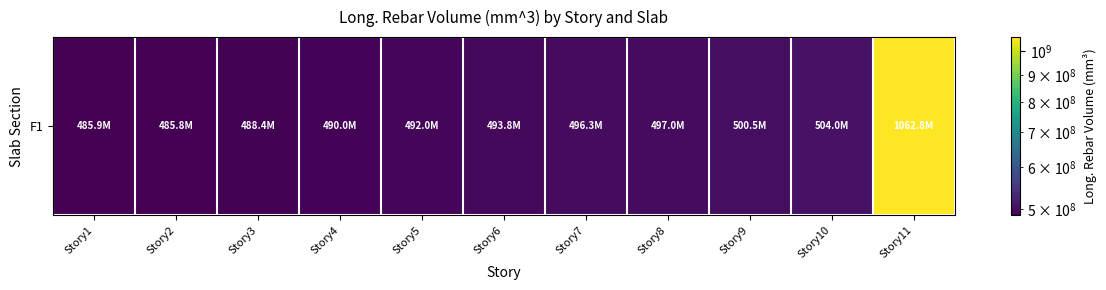

Where is the data nearest to the value 774279428?

Story10